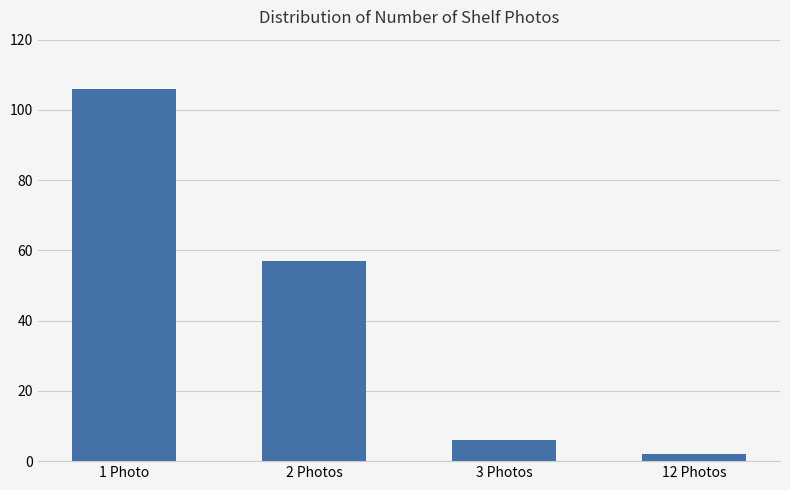

What is the difference between the values at 12 Photos and 3 Photos?

4